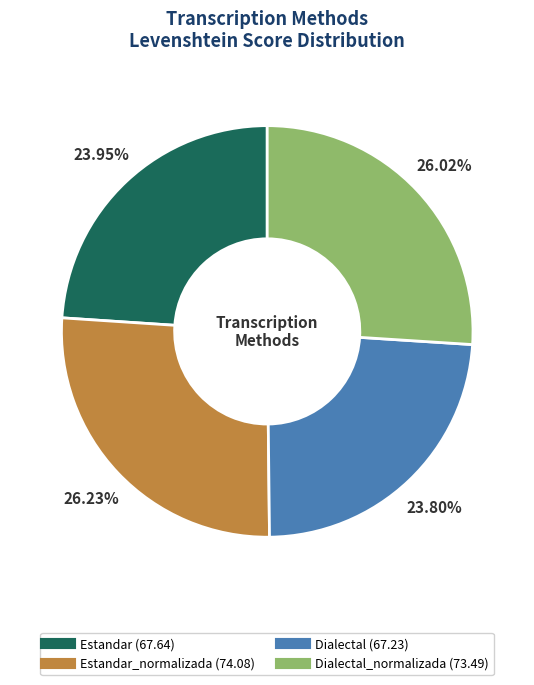

Does any single category account for the majority?

No